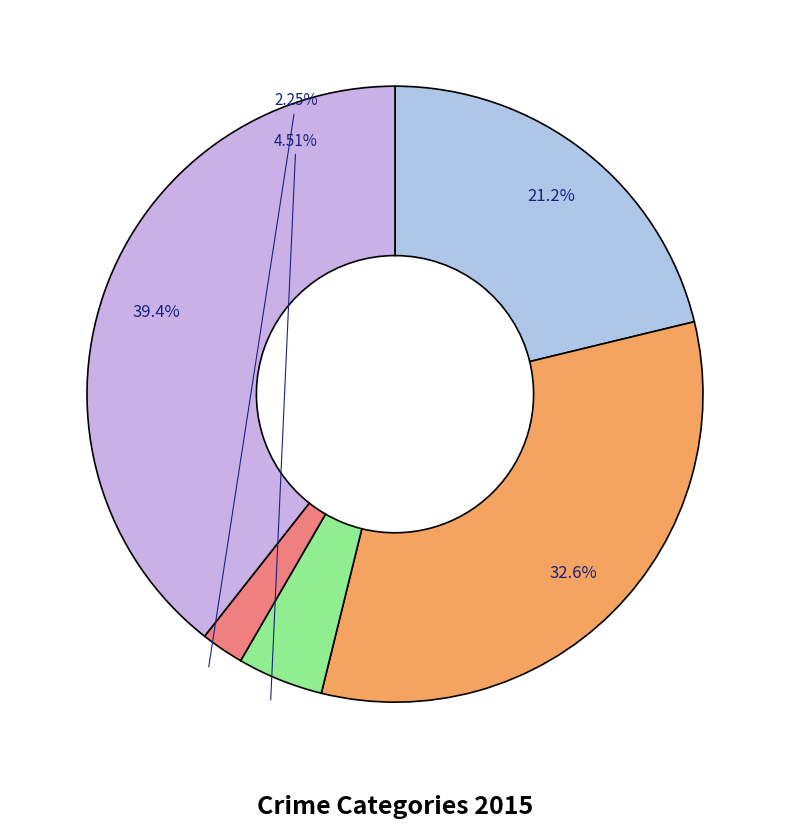

Count the number of slices in the pie.

5